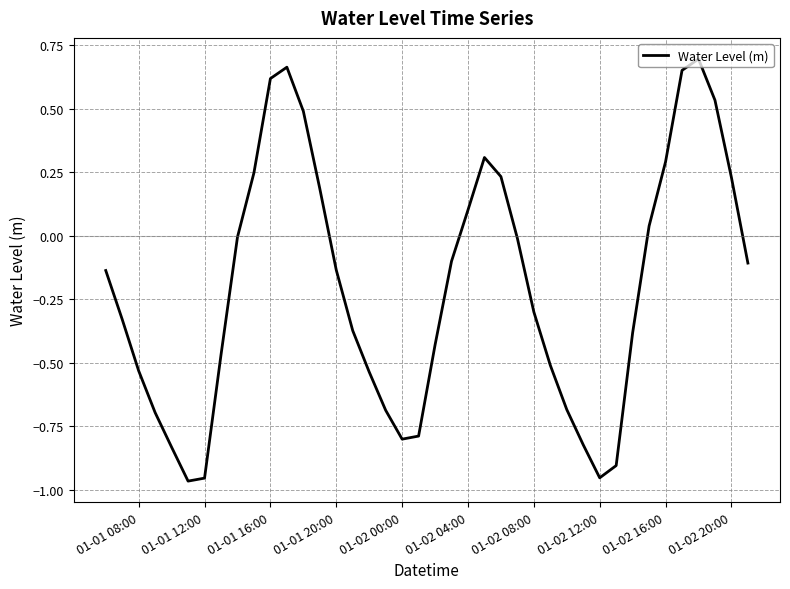

What is the difference between the maximum and minimum values?

1.7